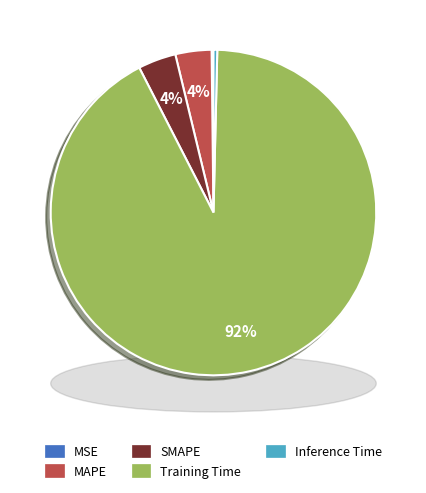

How many slices are in this pie chart?

5